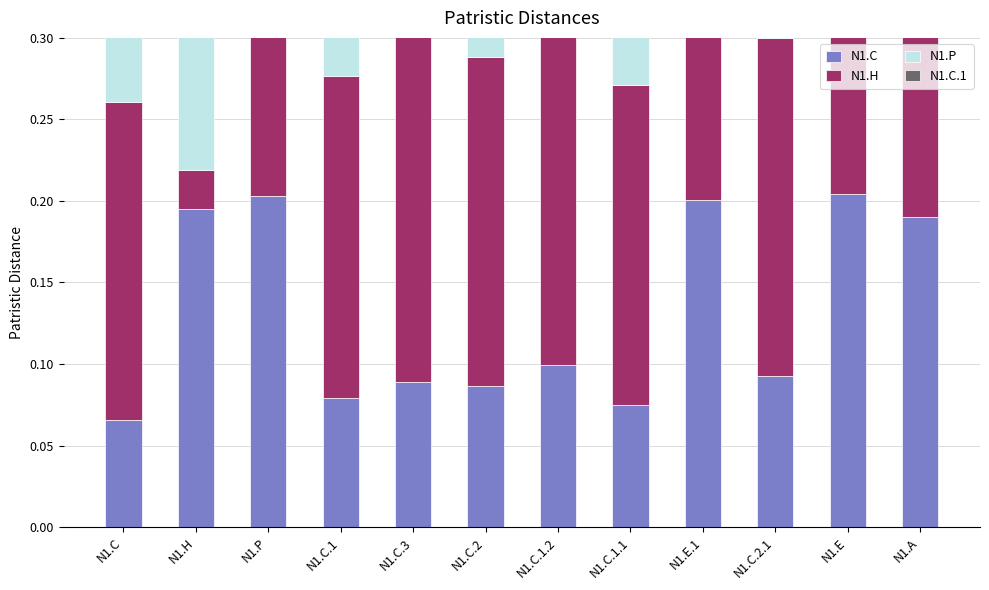

Between N1.C and N1.C.3, which series saw the biggest shift?

N1.C.1